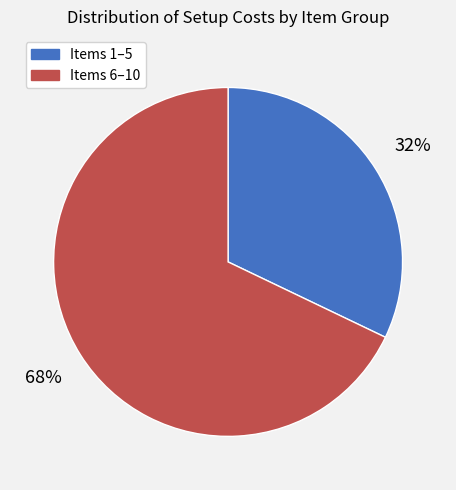

To the nearest percent, what is the average slice percentage?

50%